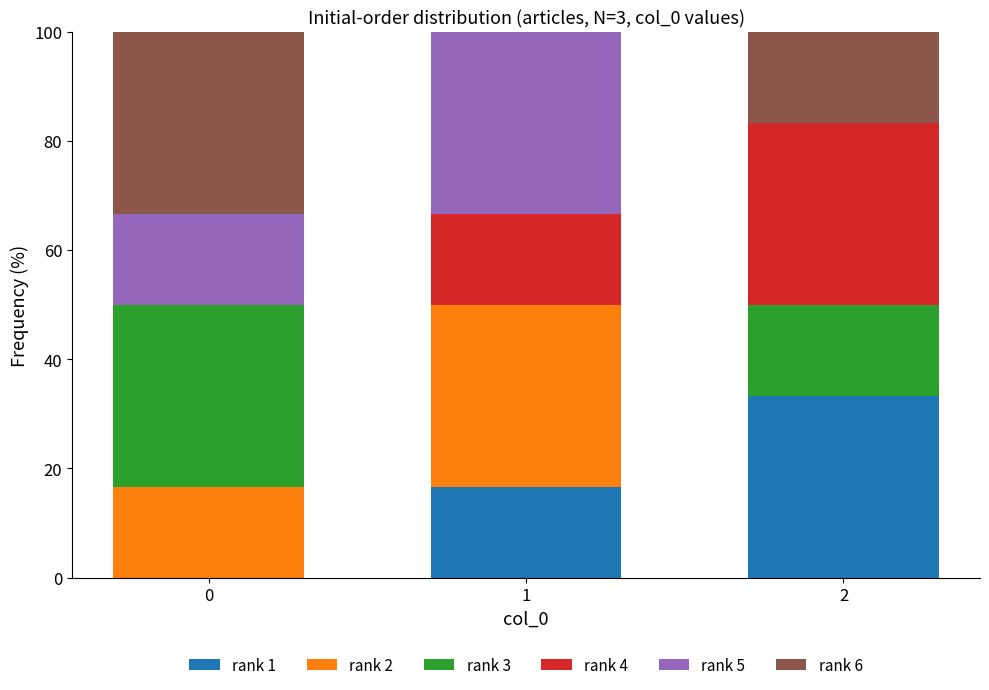

At which label does rank 1 first exceed 16?

1